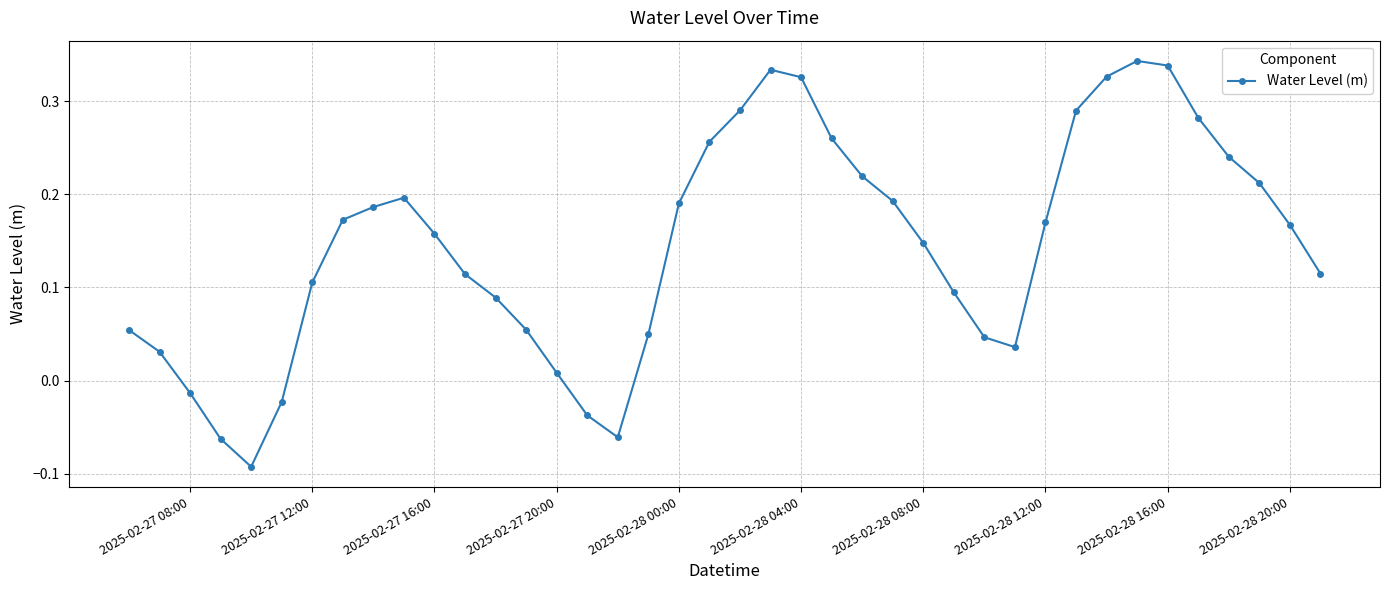

True or false: there are more than 1 points higher than both neighbors.

True